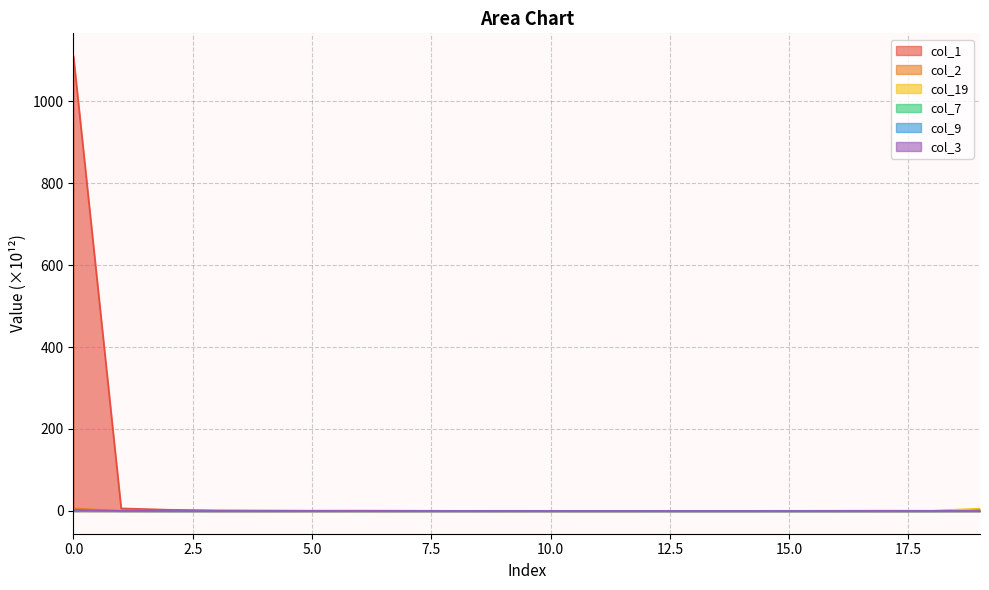

At which label is col_9 closest to 0?

8